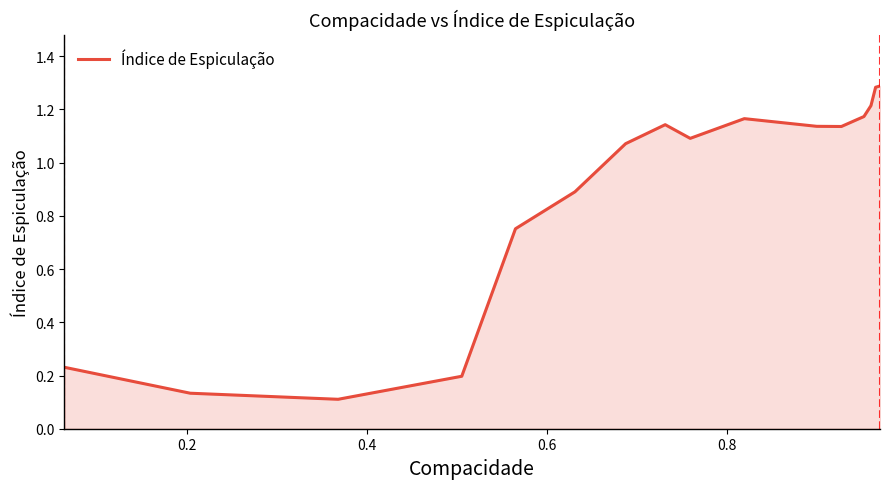

Count the number of categories in the chart.

16